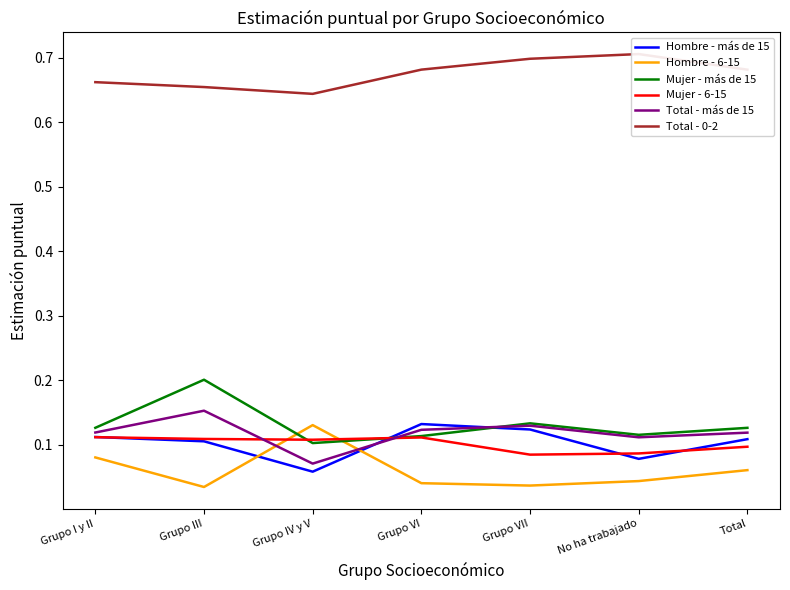

Where do Mujer - 6-15 and Mujer - más de 15 first cross each other?

Grupo III and Grupo IV y V